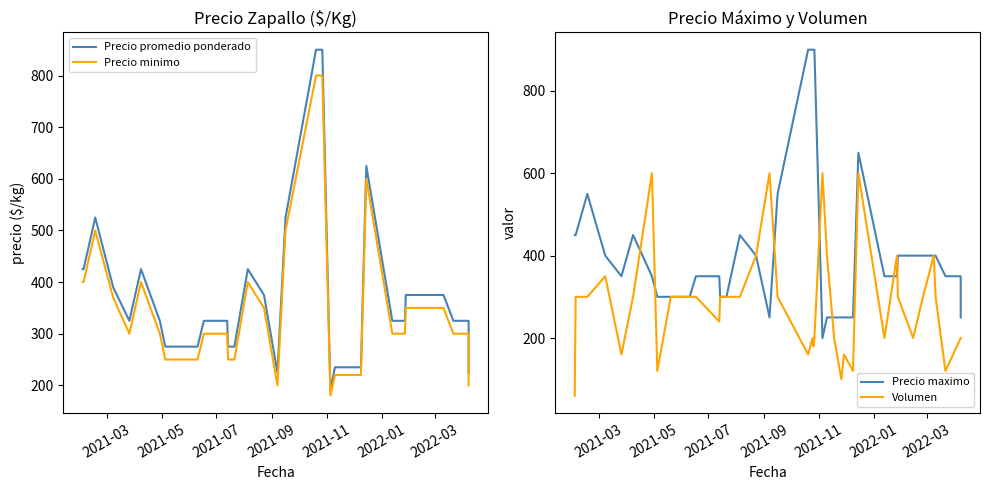

At how many categories does at least one series exceed 319?

29